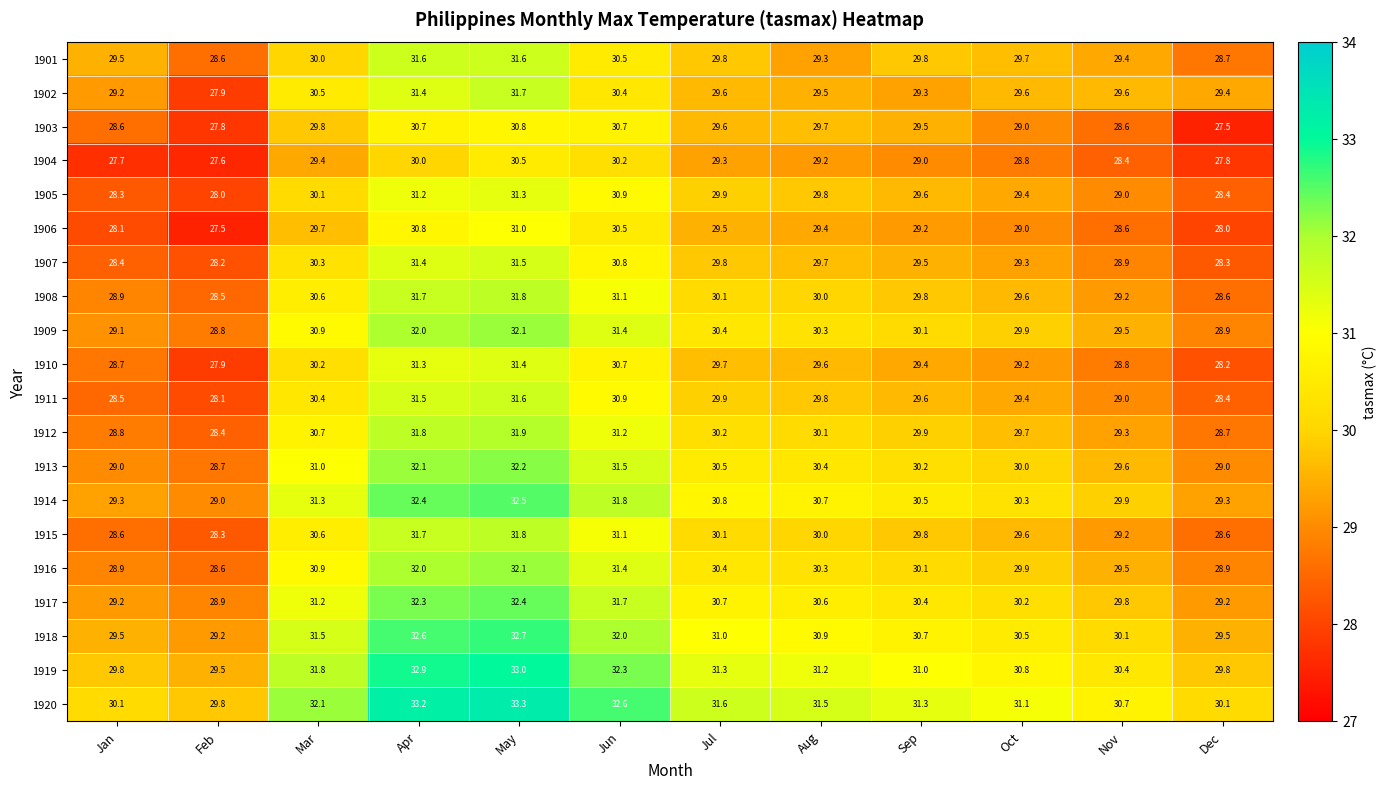

Which series has the widest spread of values?

1902